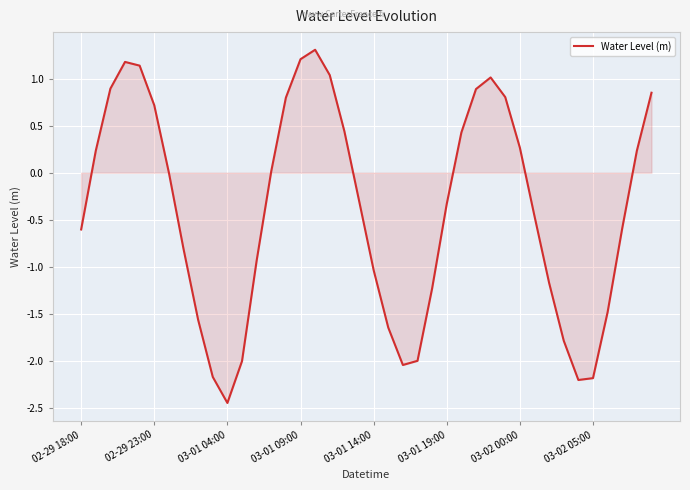

What is the maximum value shown in the chart?

1.3